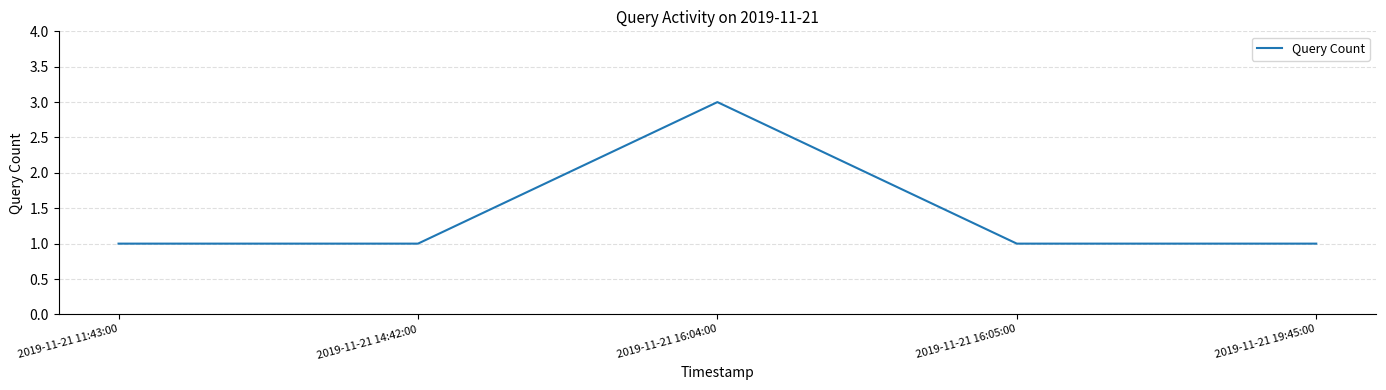

Is it true that the value at 2019-11-21 16:05:00 is 2?

False